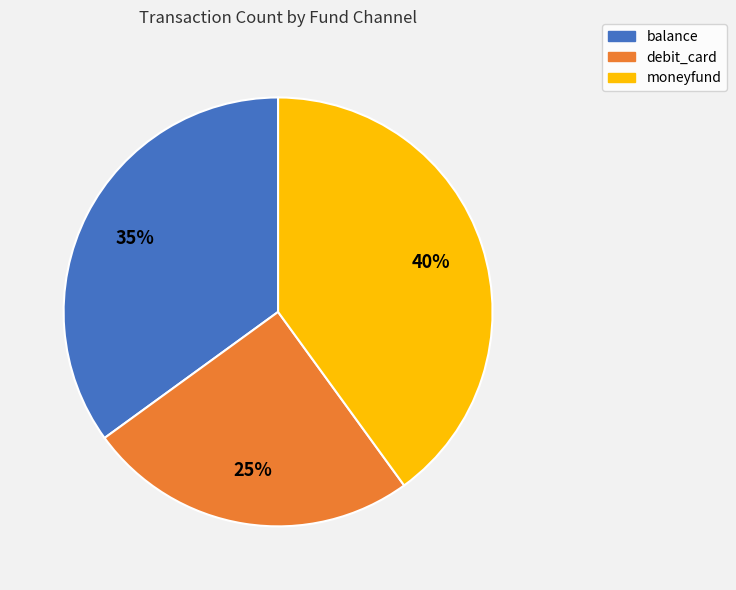

How many slices are in this pie chart?

3